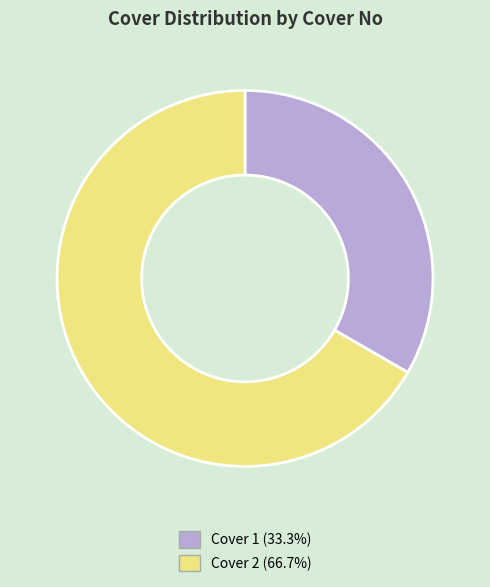

Which category has the smallest portion of the pie?

Cover 1